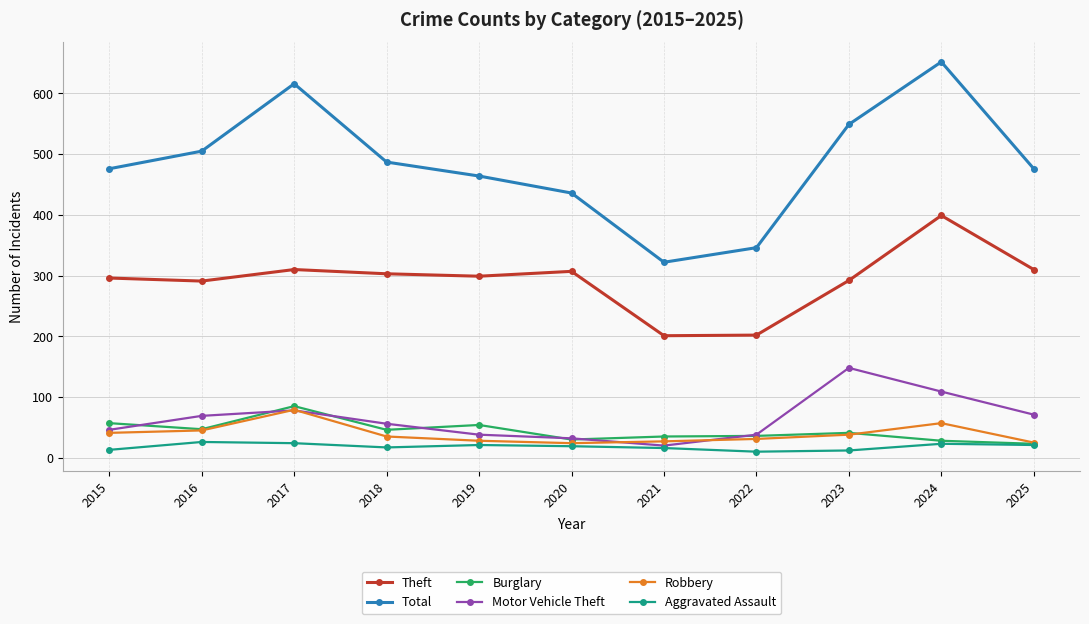

What is the value of the Motor Vehicle Theft point at the 11th from the left?

71